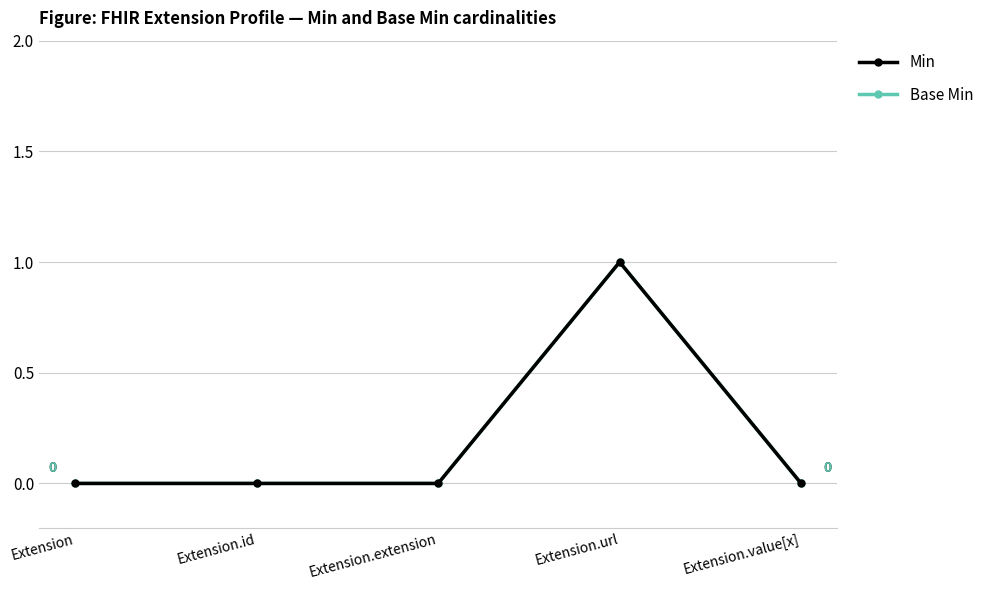

Does the chart have visible grid lines?

Yes